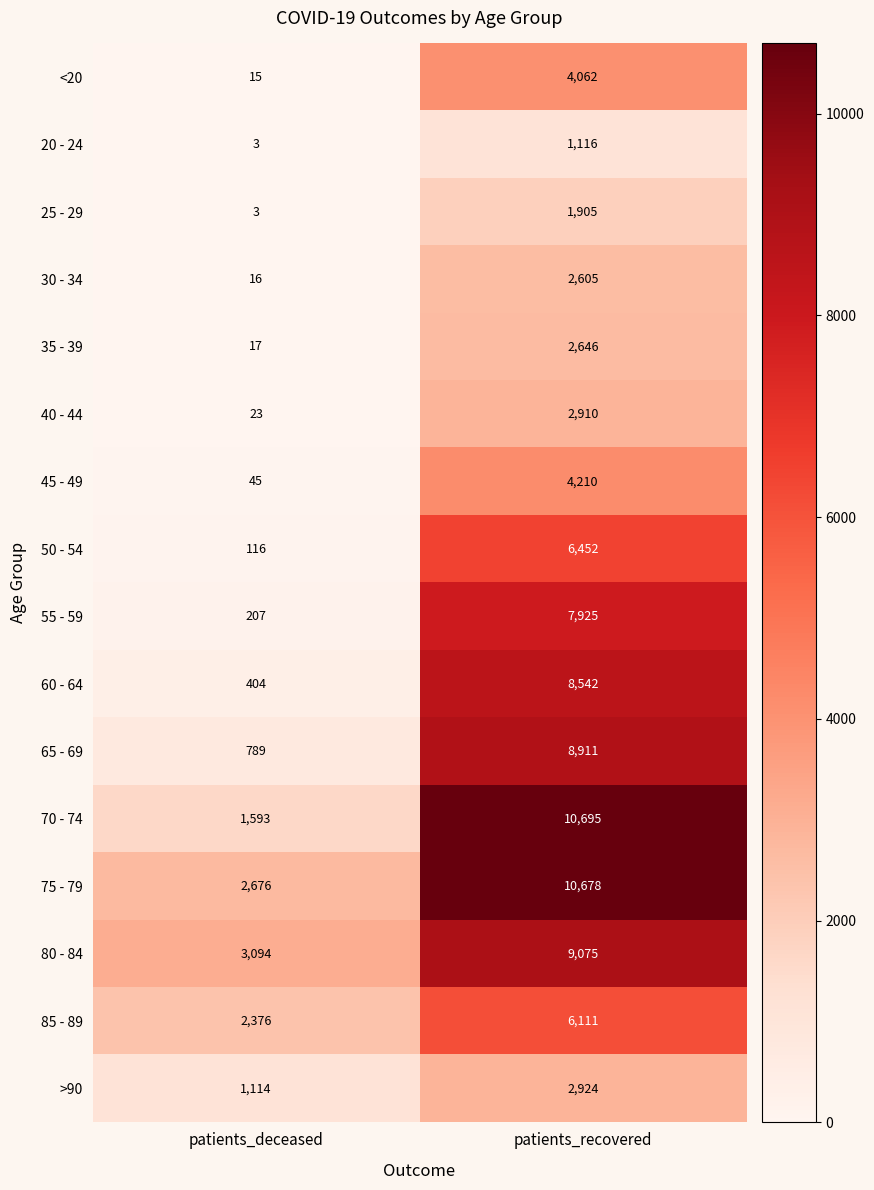

What is the total value across all series at patients_recovered?

90767